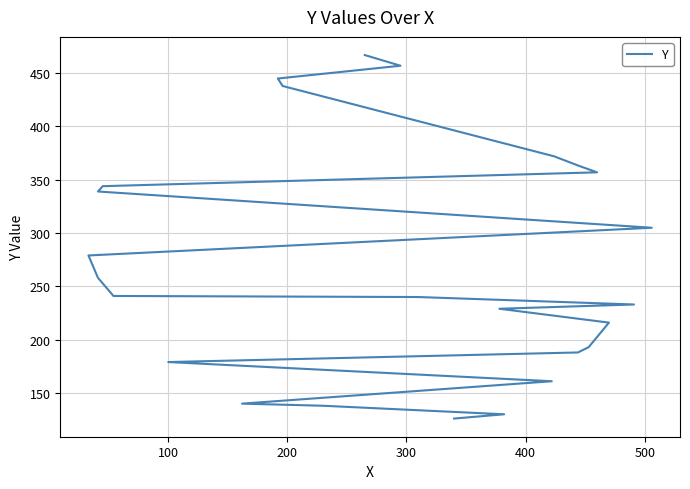

What is the average value?

274